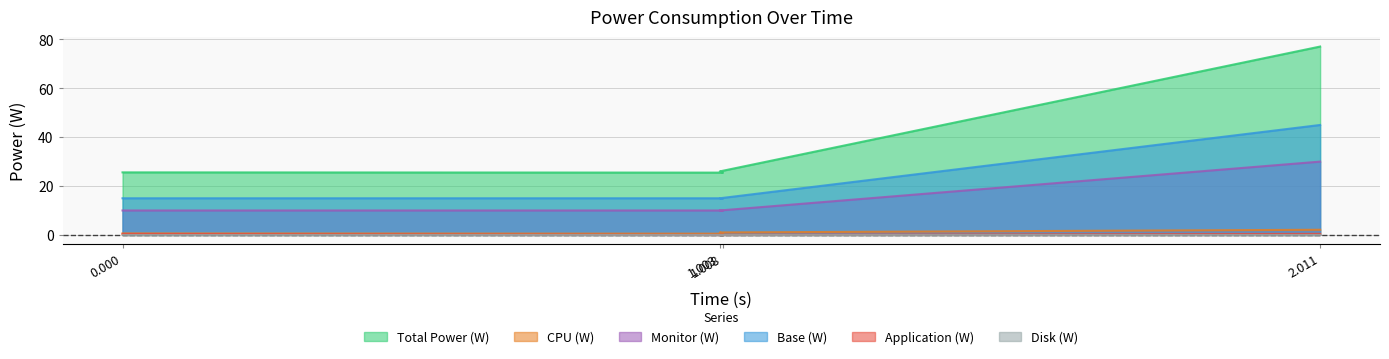

Which has a higher value, 1.008 or 2.011?

2.011